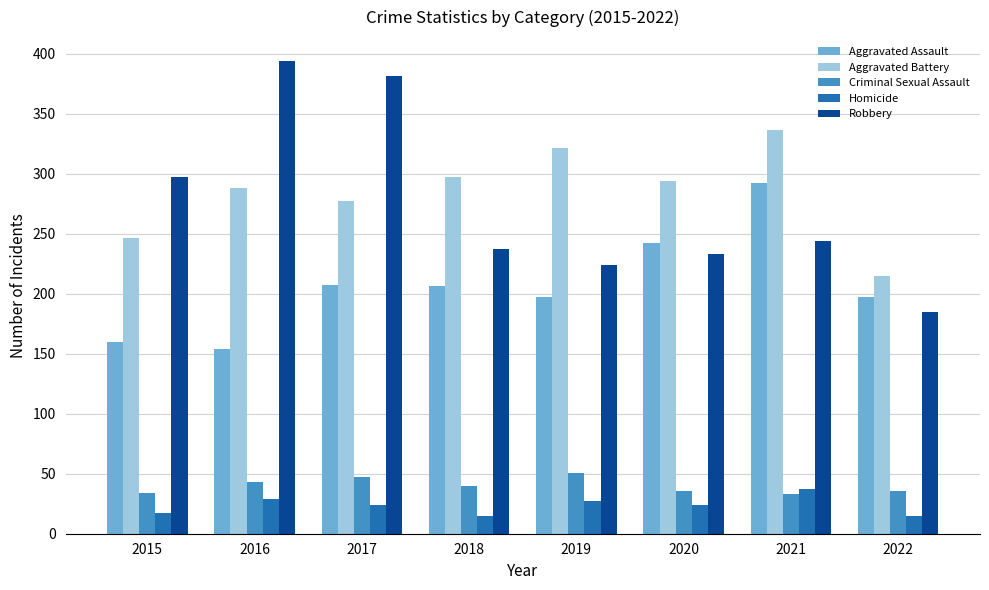

At 2019, list the series in order from smallest to largest.

Homicide, Criminal Sexual Assault, Aggravated Assault, Robbery, Aggravated Battery